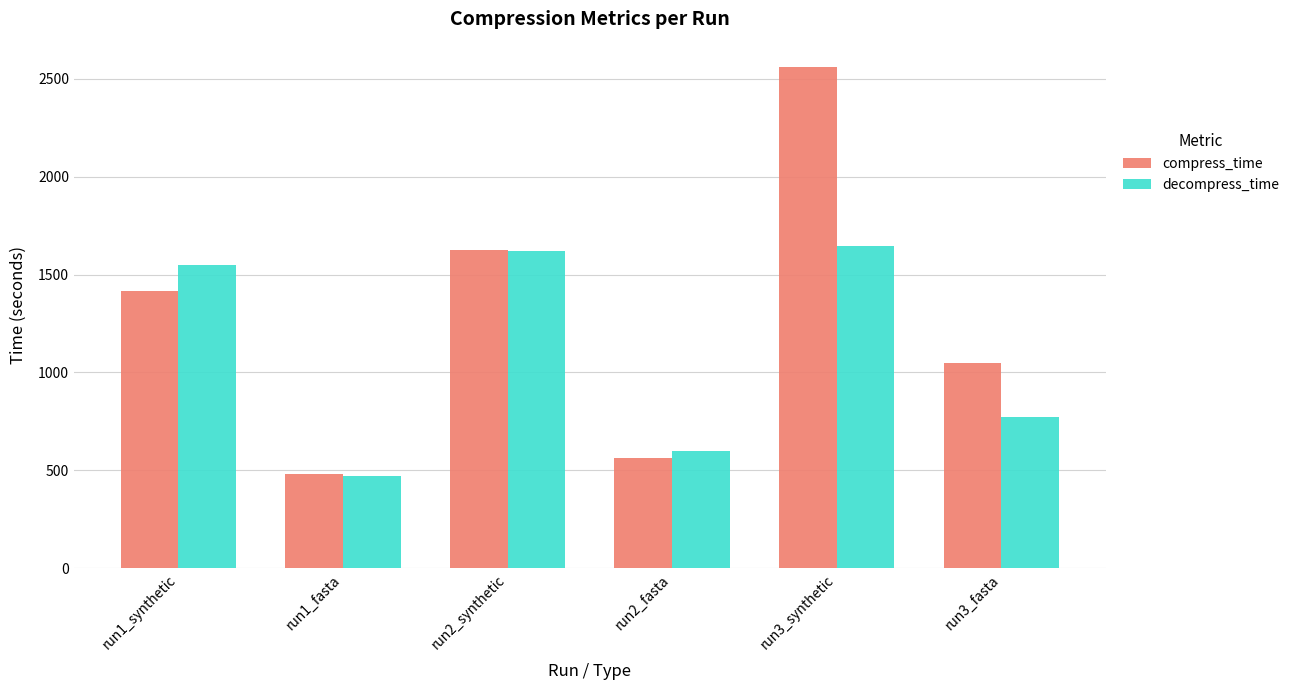

Which series changed the most between run1_synthetic and run3_fasta?

decompress_time